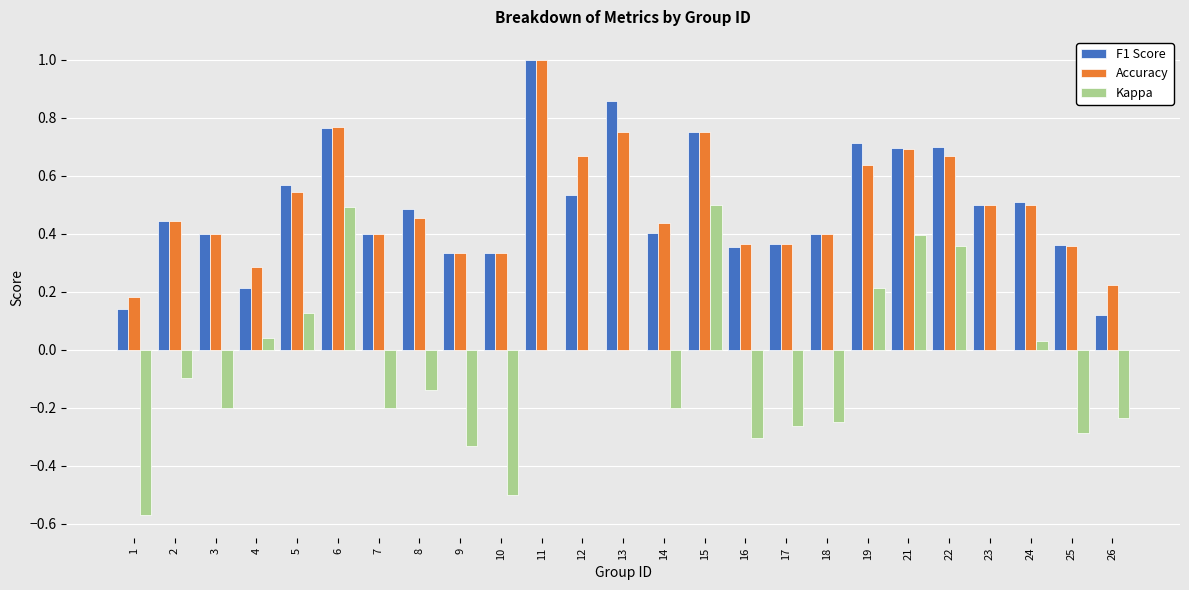

What is the highest value of the F1 Score series?

1.0